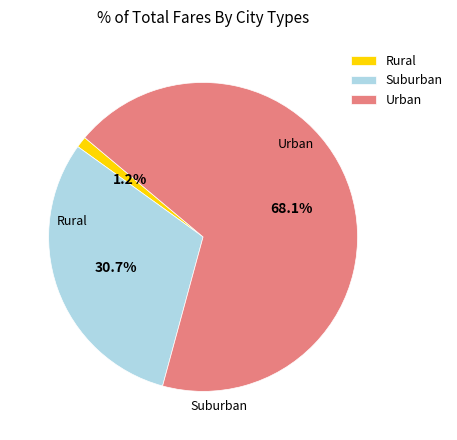

How many slices are in this pie chart?

3